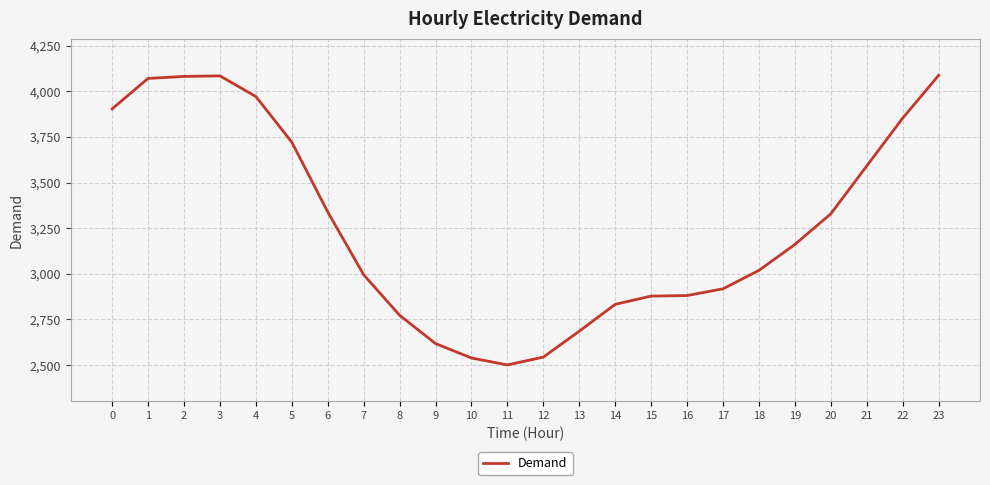

What is the sum of the values at 11 and 6?

5840